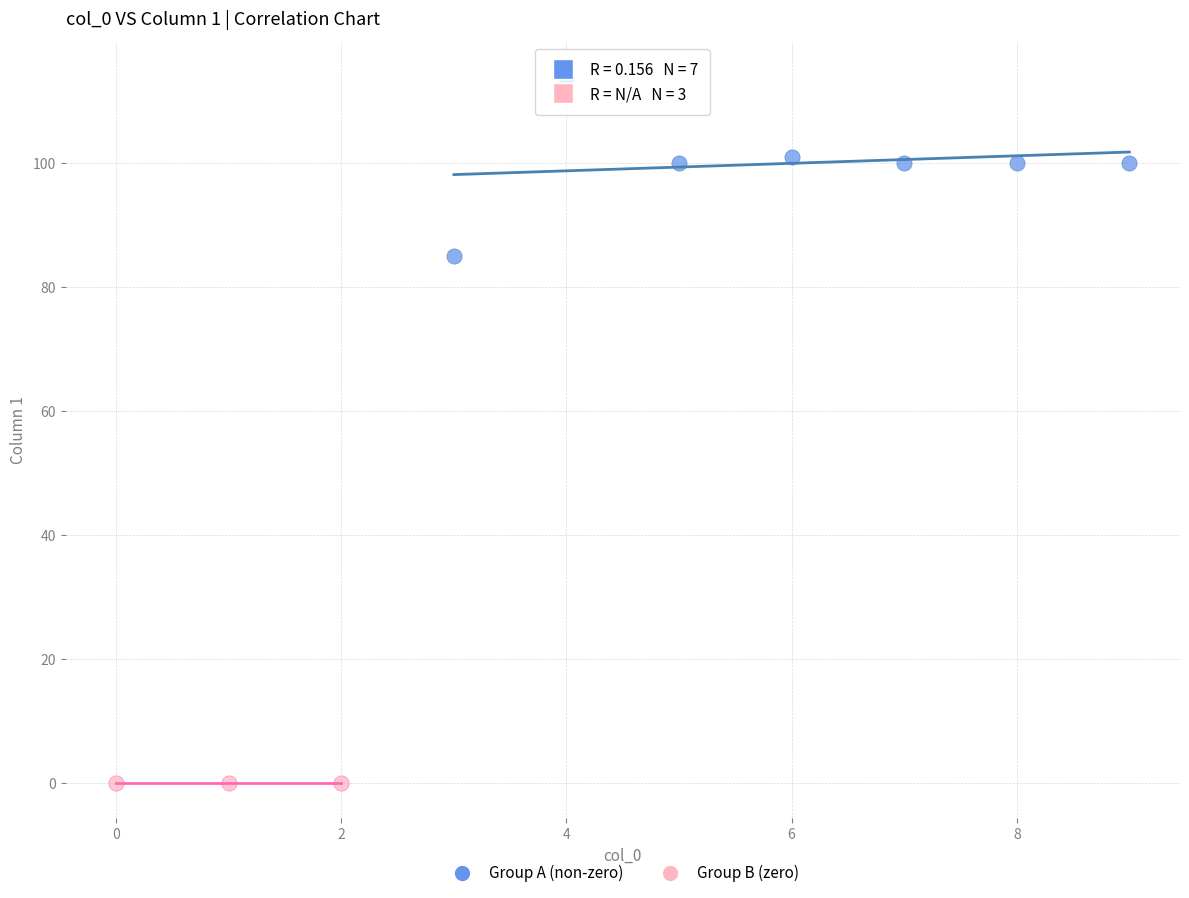

Which series reaches the maximum Y coordinate?

Group A (non-zero)